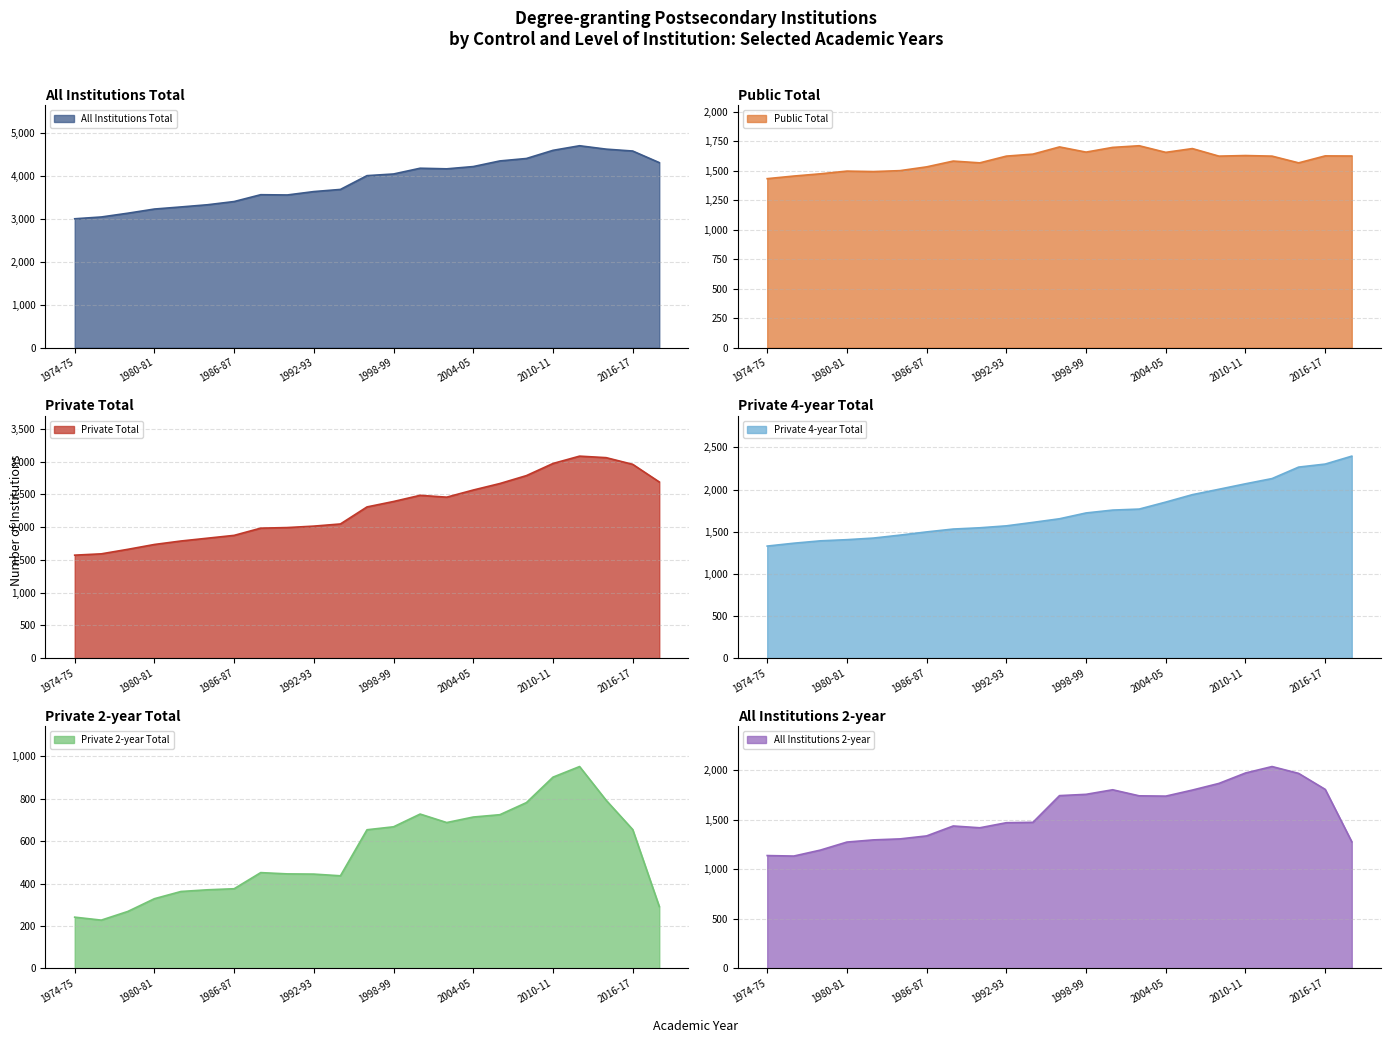

At which category is the sum across all series the highest?

2012-13